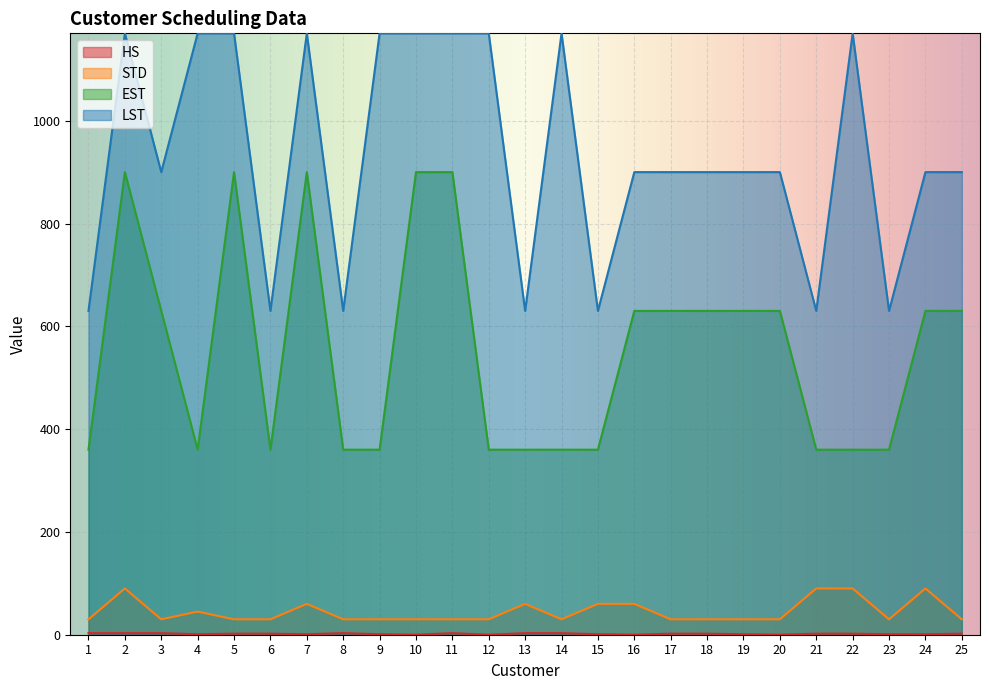

At which category is the sum across all series the highest?

2